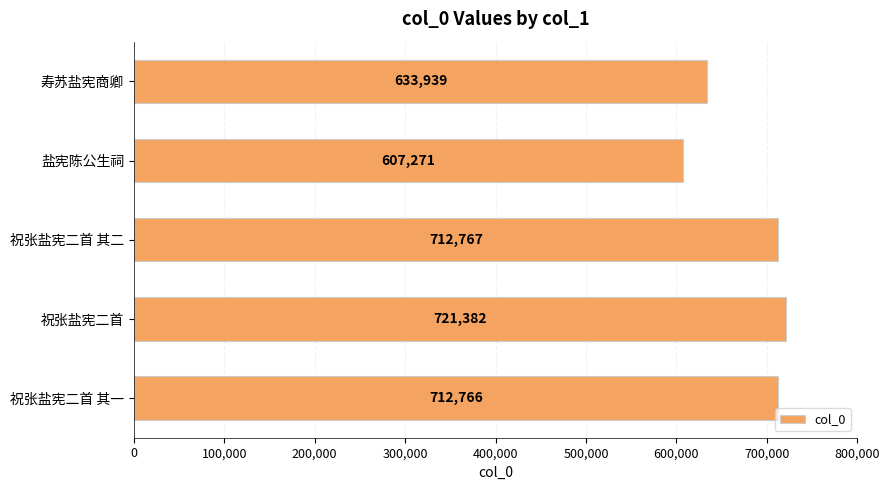

Are the bars horizontal?

Yes